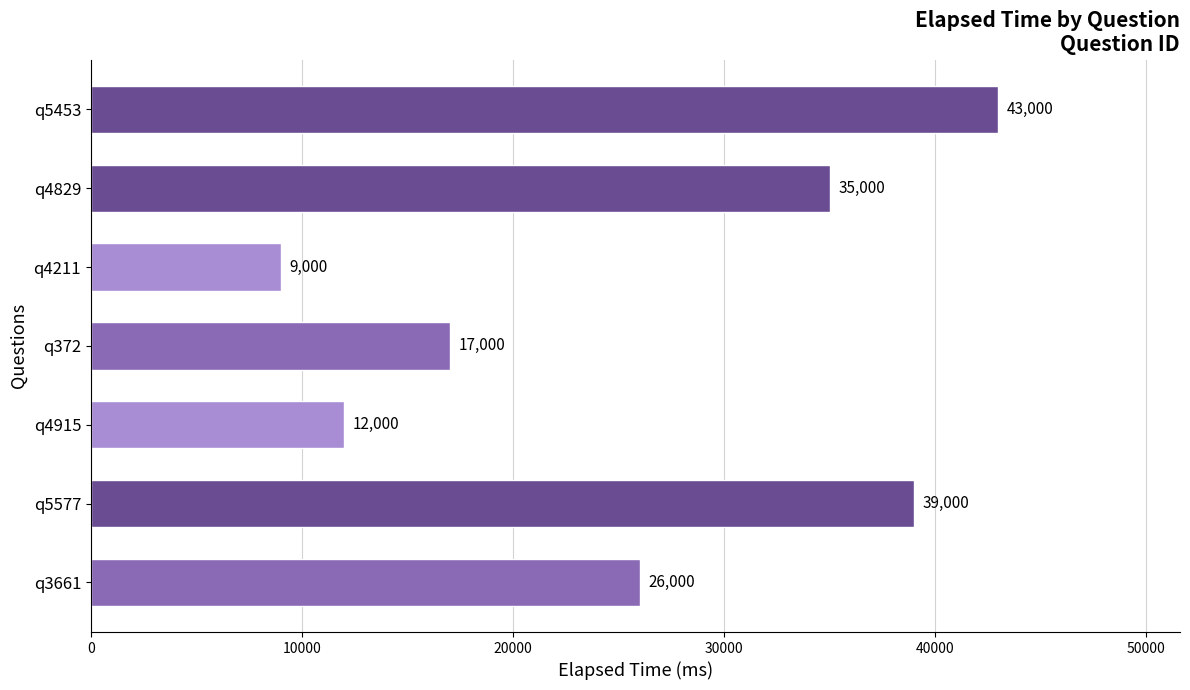

What is the ratio of the value at q4915 to the value at q4829?

0.3